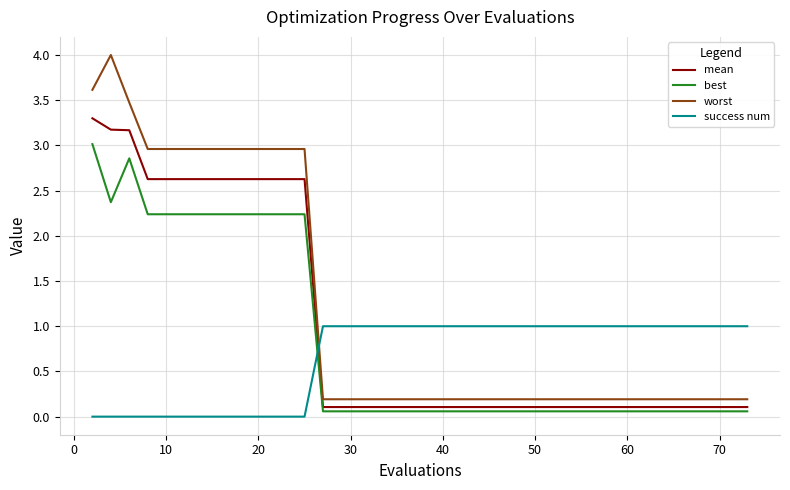

What is the difference between the maximum and minimum values in the worst series?

3.8